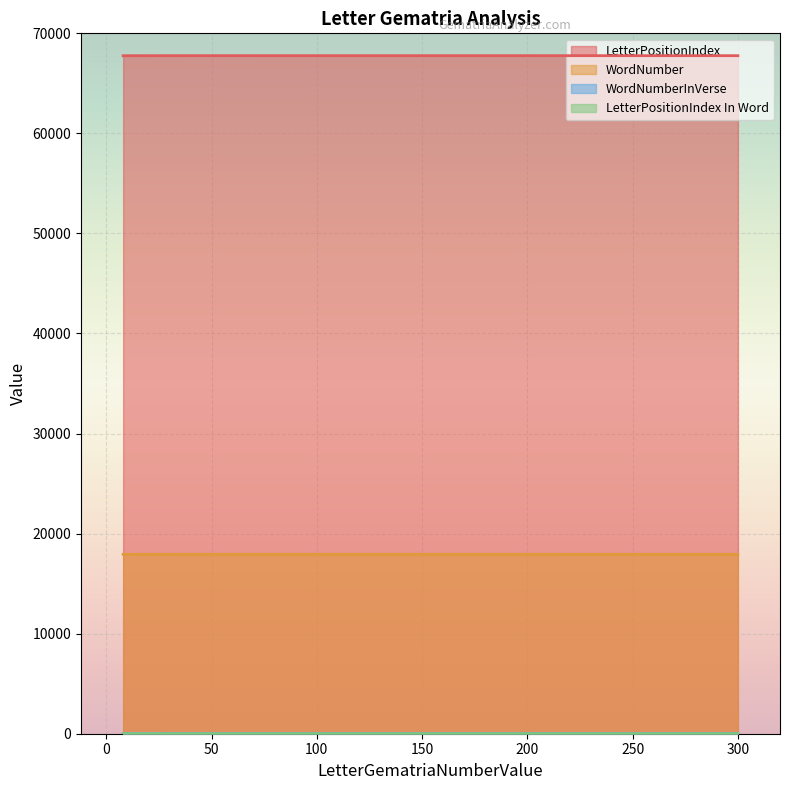

Count the number of categories in the chart.

4